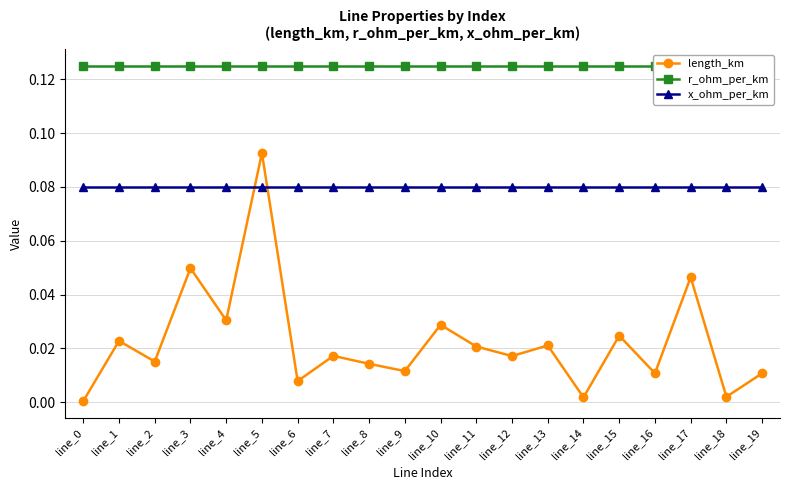

True or false: x_ohm_per_km has a value of 0.1 at line_1.

True